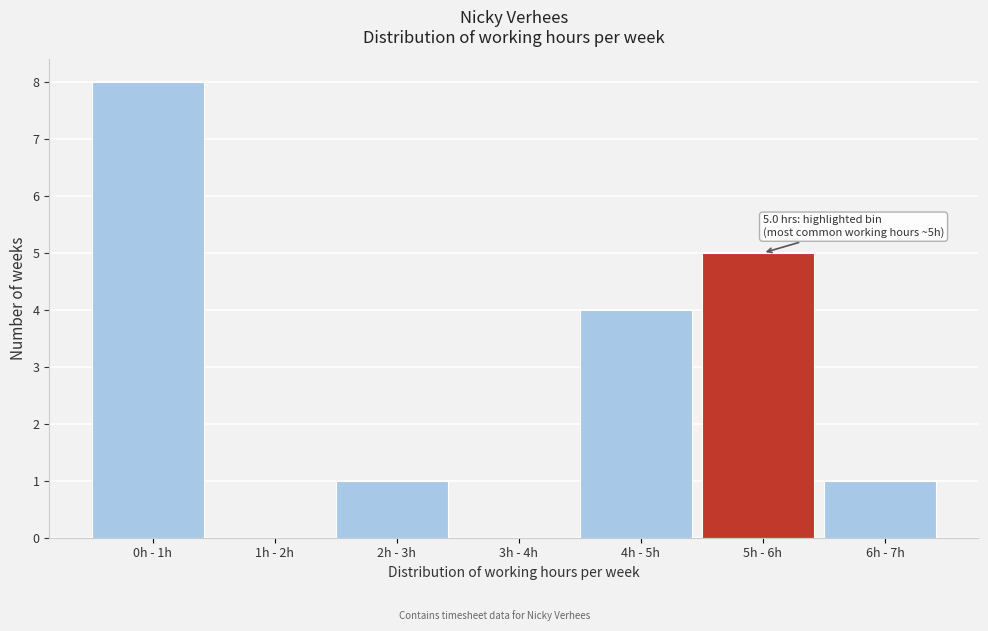

Reading left to right, what are all the values shown in this chart?

0h - 1h=8	1h - 2h=0	2h - 3h=1	3h - 4h=0	4h - 5h=4	5h - 6h=5	6h - 7h=1